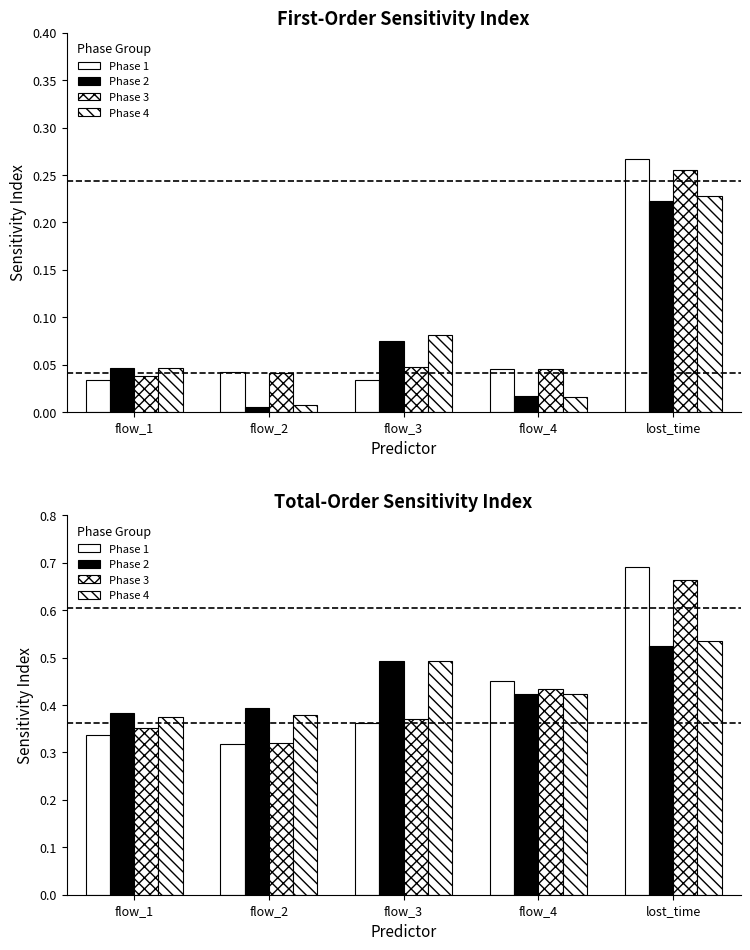

Is the value of Phase 2 at flow_1 greater than the value of Phase 1 at flow_4?

No